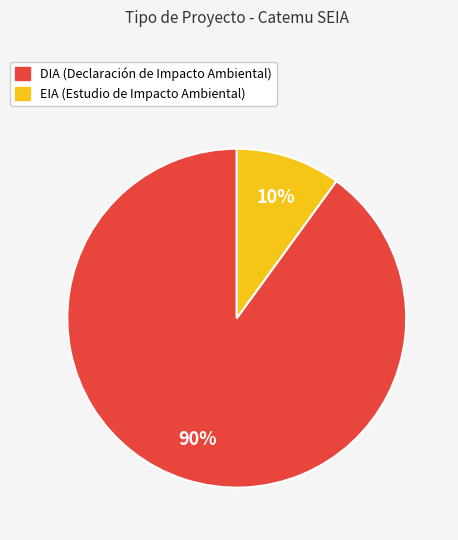

What percentage is the DIA slice, to the nearest percent?

90%